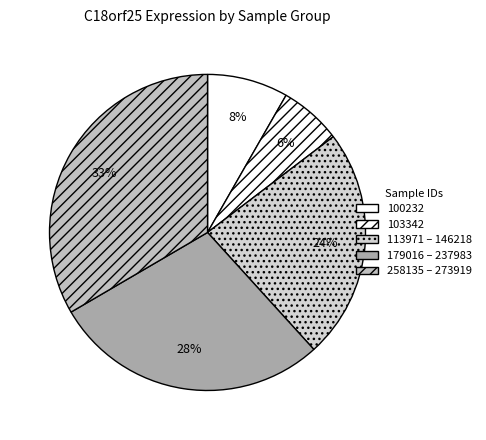

How many slices are in this pie chart?

5